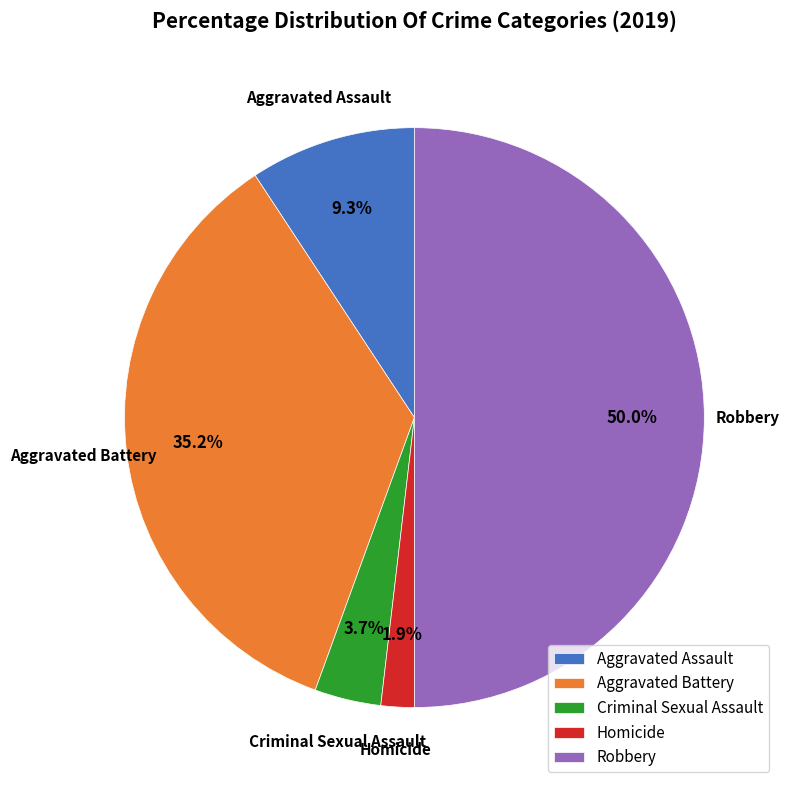

What percentage is the Homicide slice, to the nearest percent?

2%